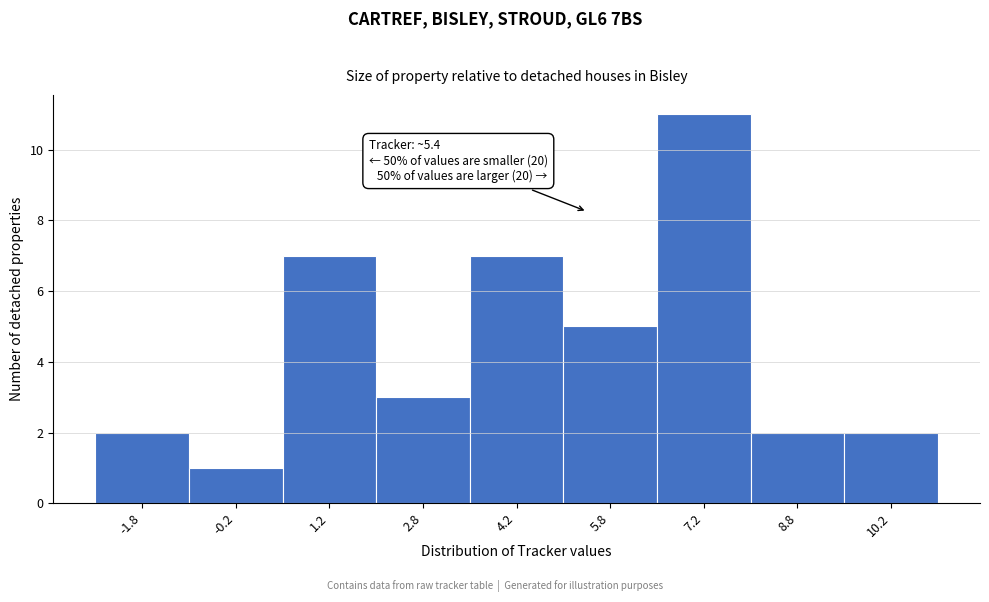

Which range on the x-axis has the tallest bar?

6.5 to 8.0